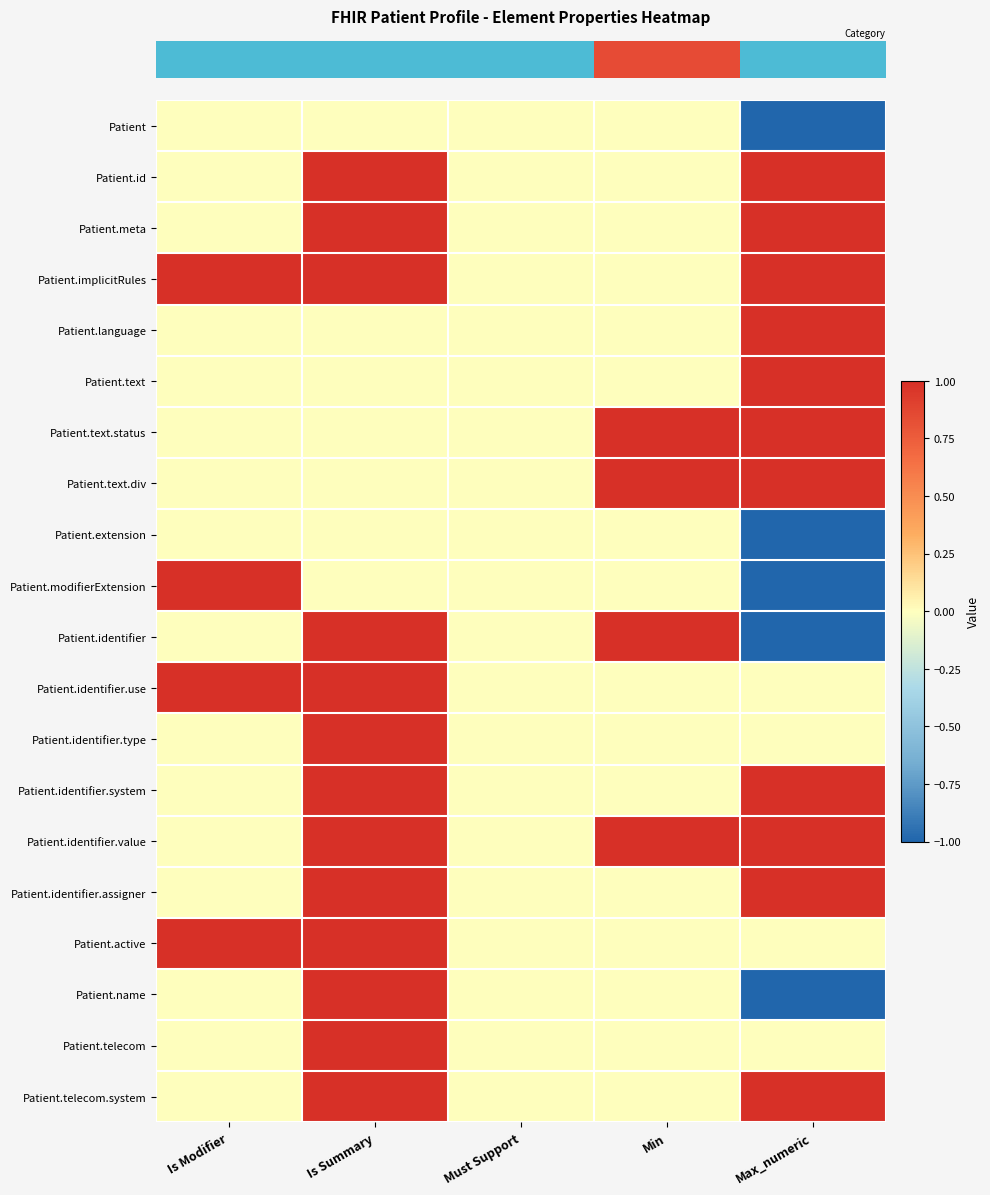

How many distinct data groups are displayed?

20